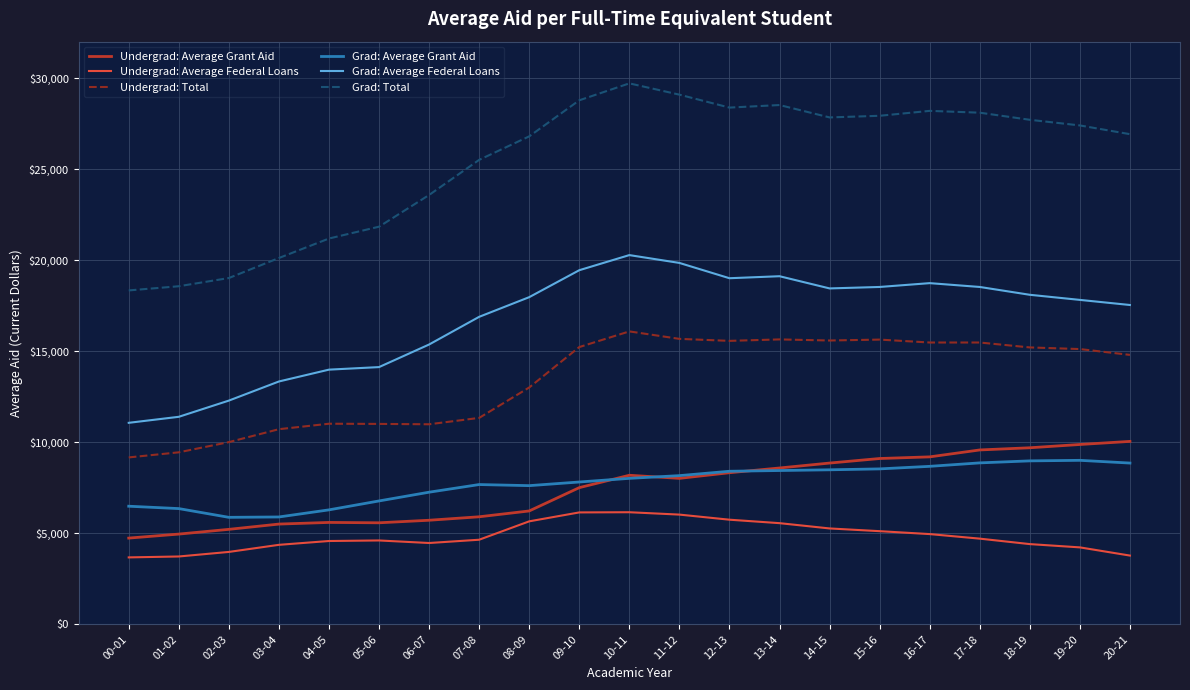

The value of Grad: Total at 18-19 is 27710. True or false?

True